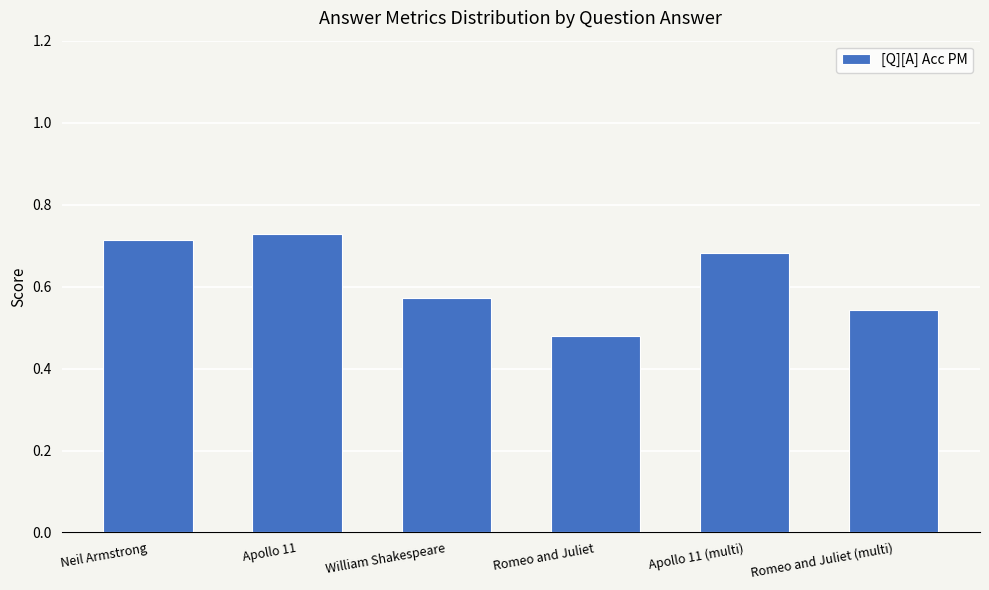

How many distinct data groups are displayed?

1